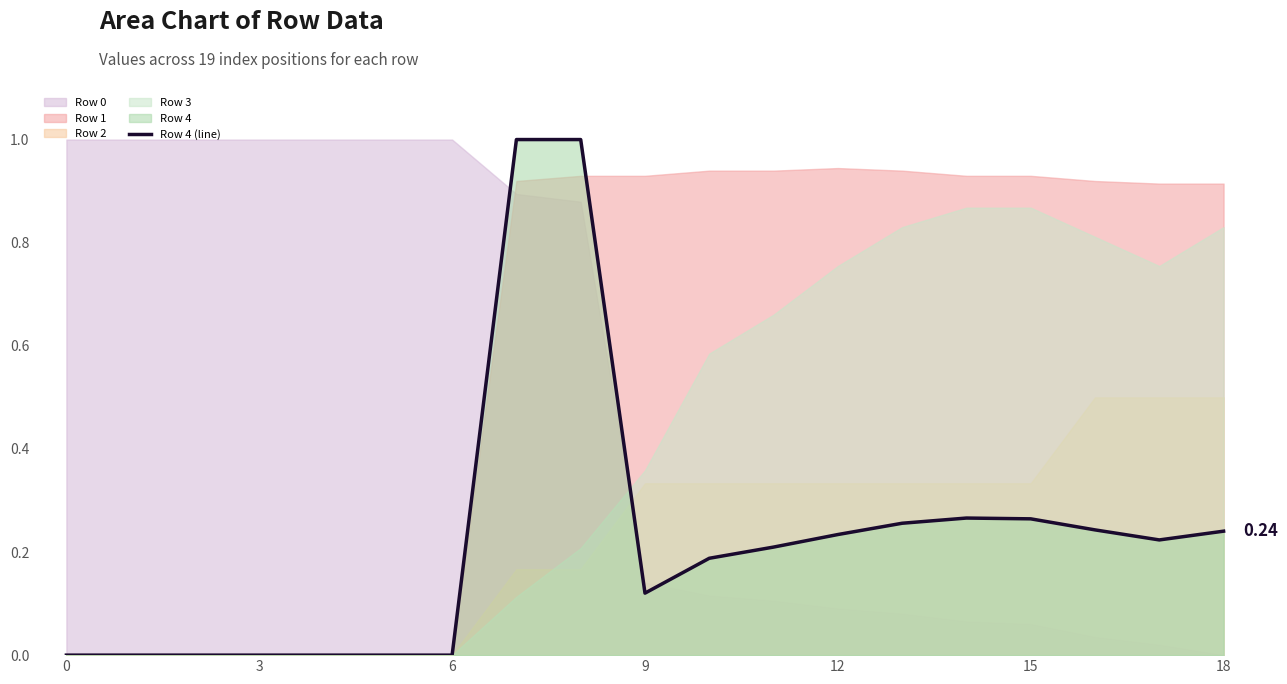

How many values are above zero?

12